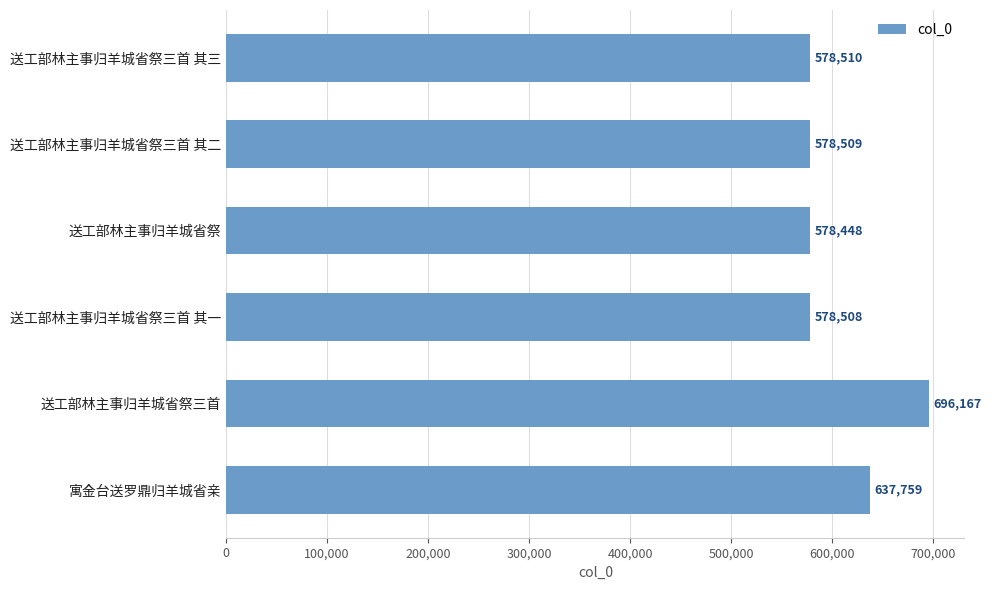

Are the bars horizontal?

Yes